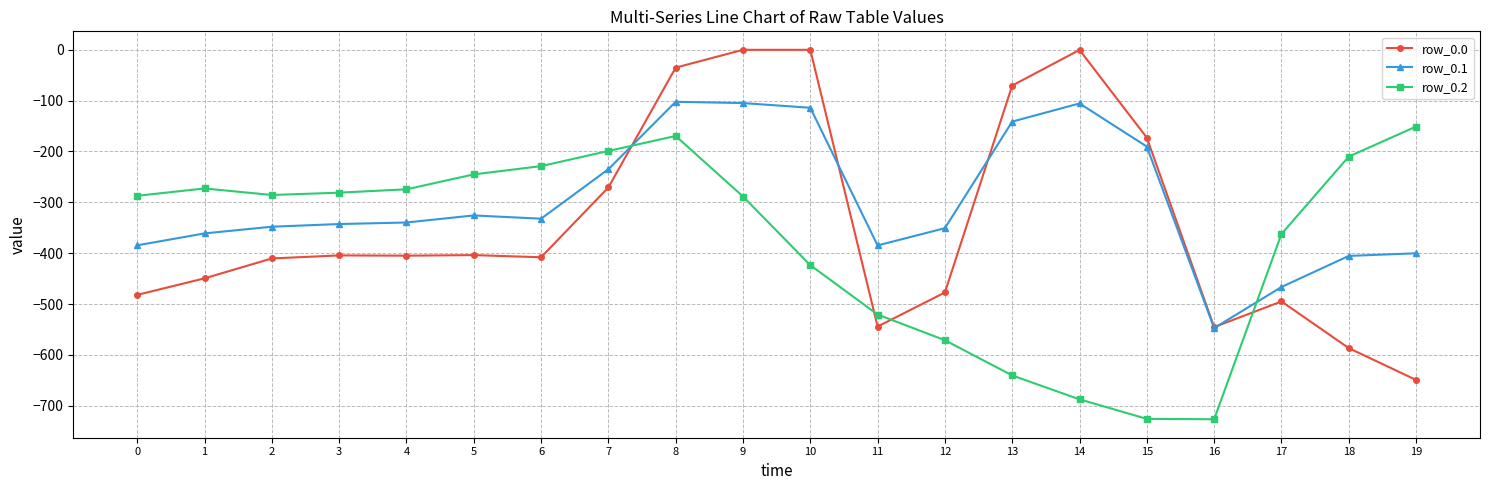

True or false: row_0.2 has a value of -302.2 at 15.

False